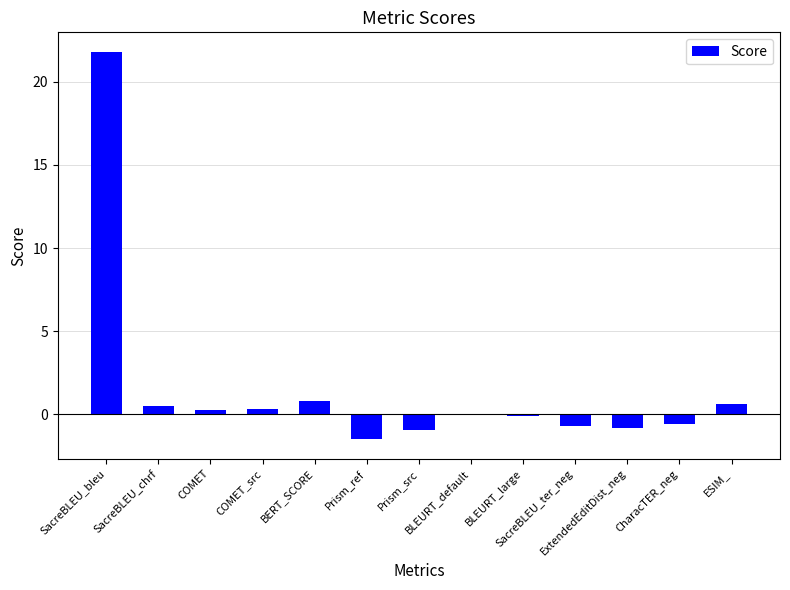

Count the number of data series in this chart.

1